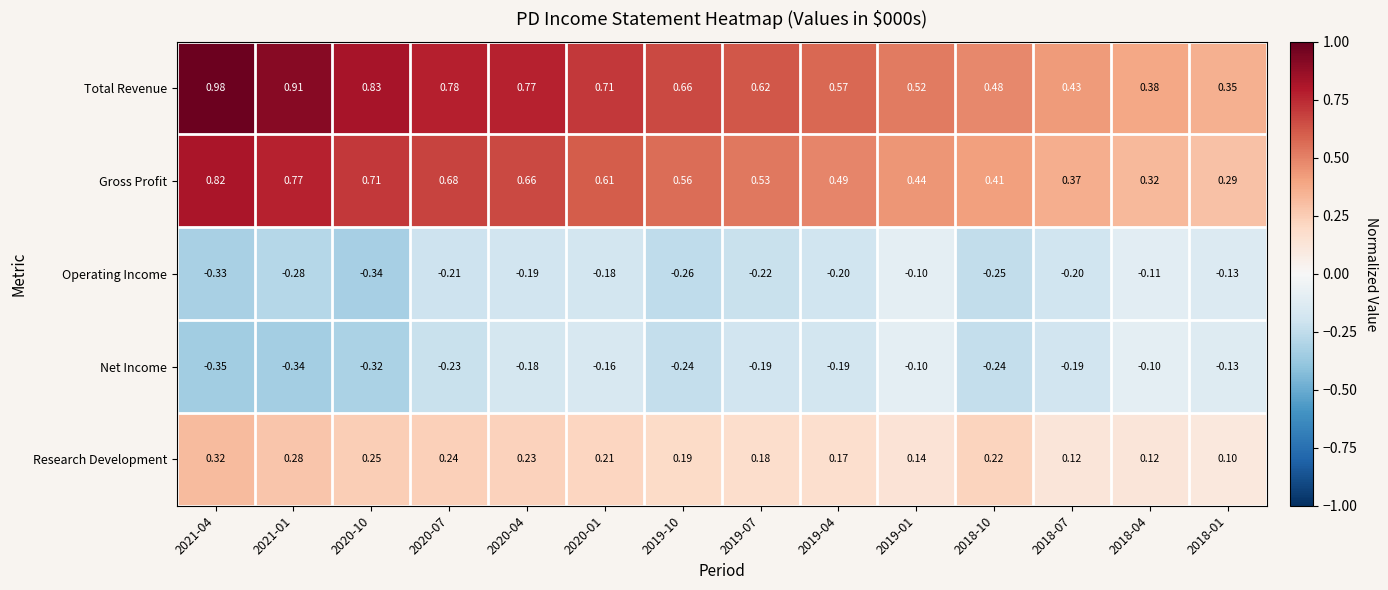

How many categories are shown in the chart?

14